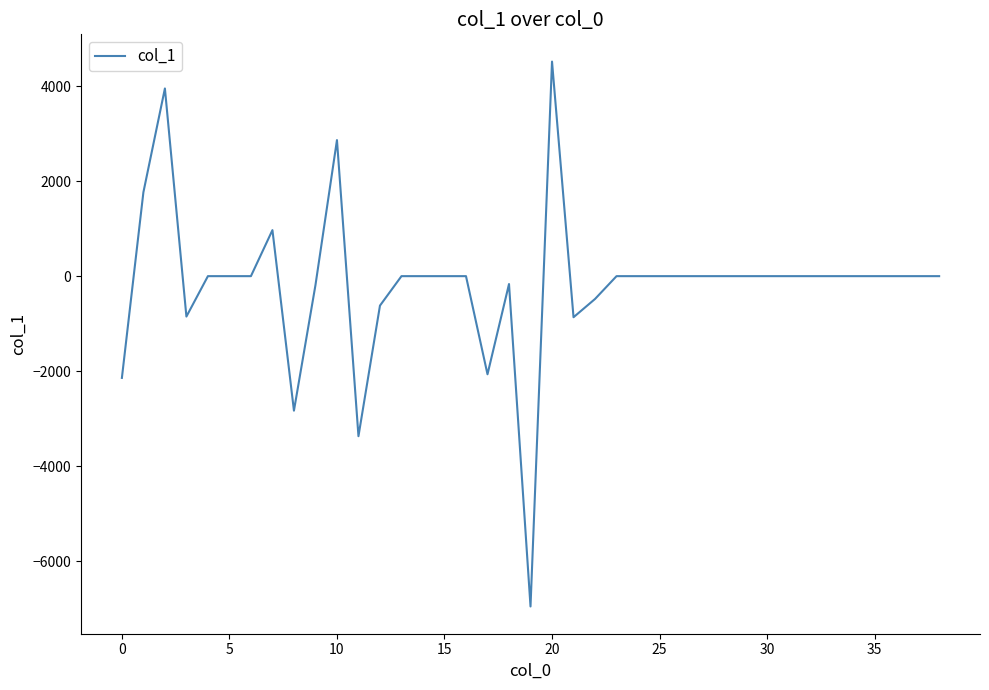

What is the maximum value shown in the chart?

4518.4